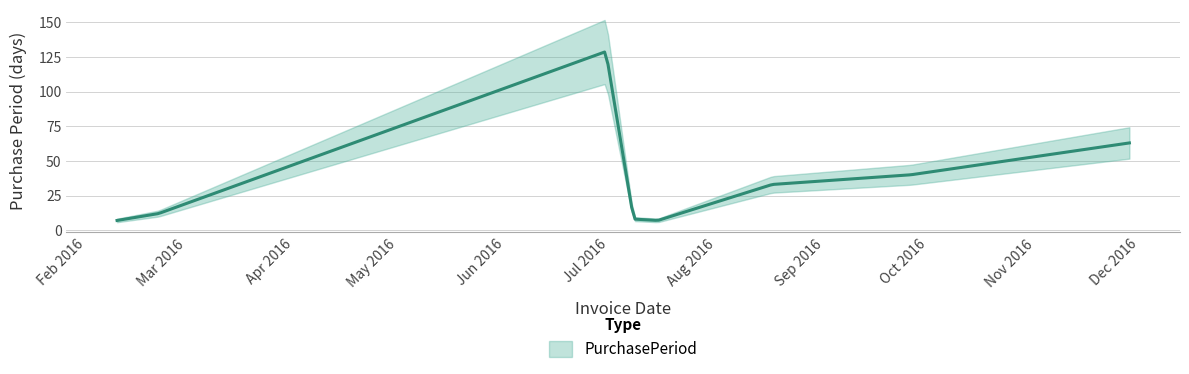

What value does the data have at 2016-06-30, to the nearest 5?

130